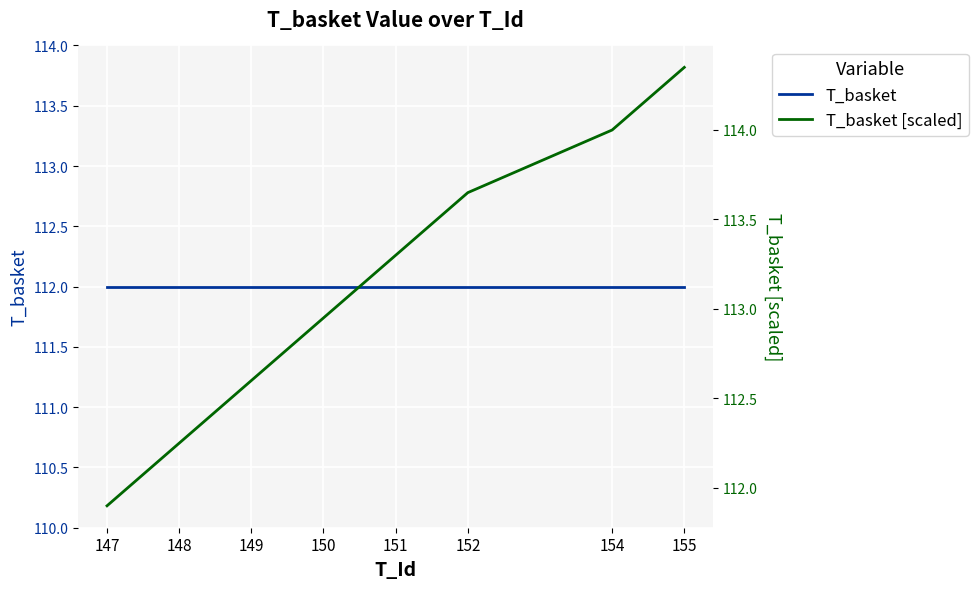

Rank the categories by T_basket value from highest to lowest.

147, 148, 149, 150, 151, 152, 154, 155